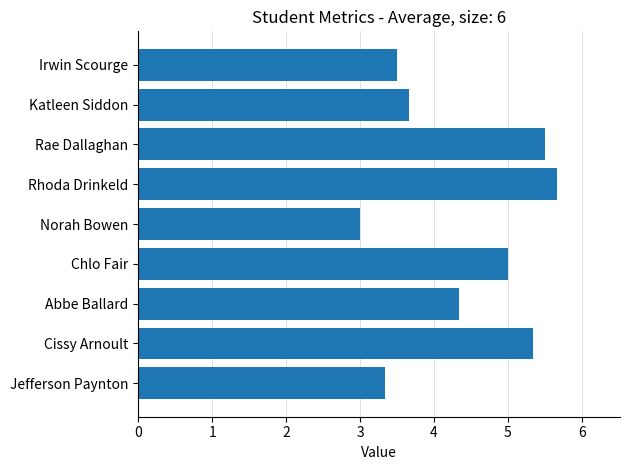

Which has a higher value, Abbe Ballard or Rae Dallaghan?

Rae Dallaghan